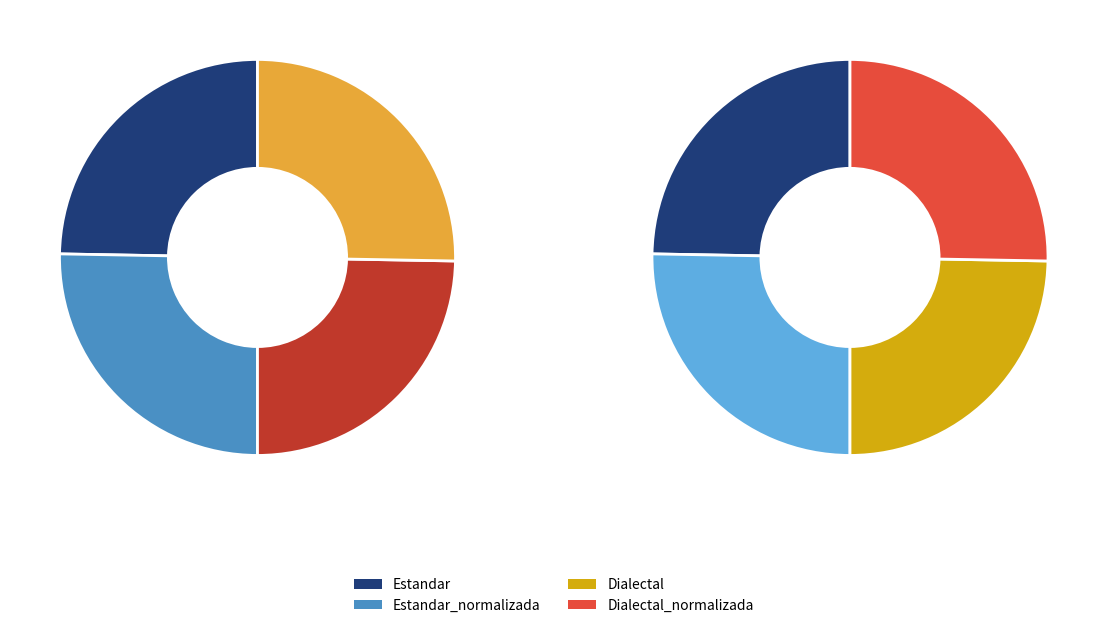

Does any single category account for the majority?

No